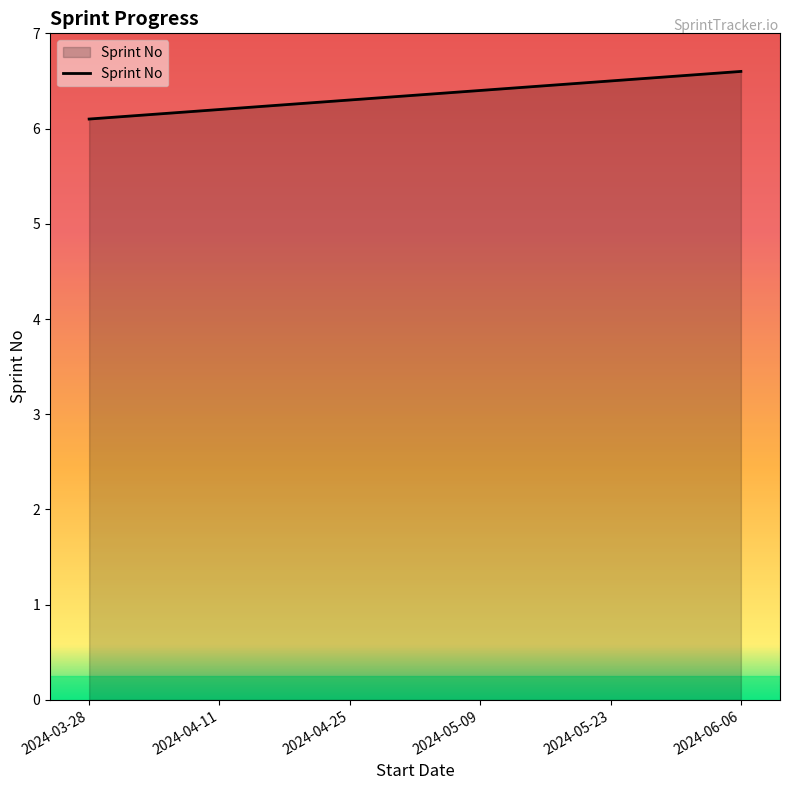

True or false: the data shows 2.1 at 2024-05-23.

False